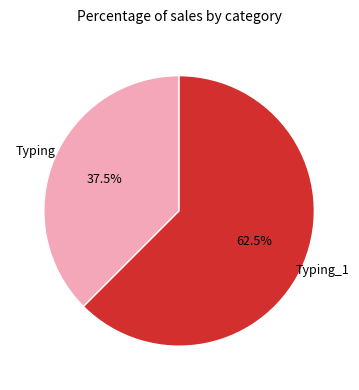

Rank the categories by value from lowest to highest.

Typing, Typing_1